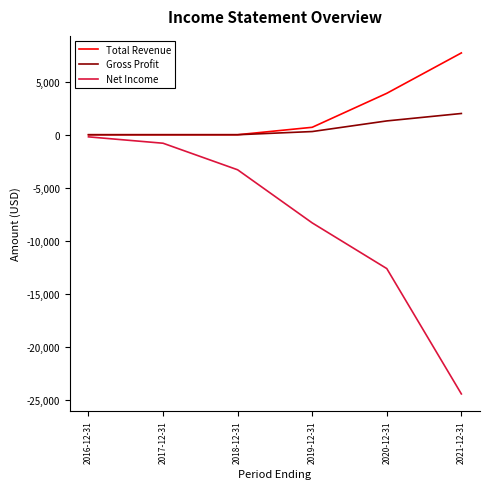

List the series in order of their peak value, highest first.

Total Revenue, Gross Profit, Net Income